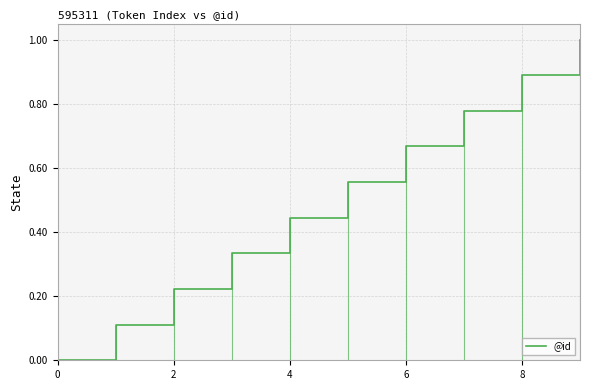

Is it true that @id equals 0.4 at 6?

False